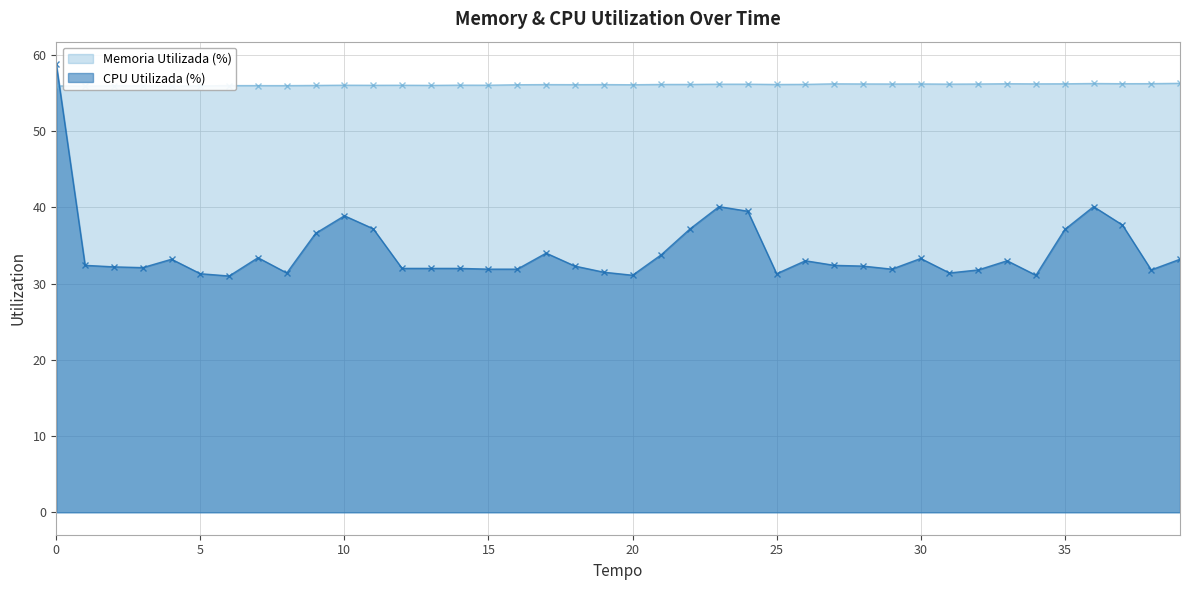

True or false: CPU Utilizada (%) and Memoria Utilizada (%) cross at least once.

True